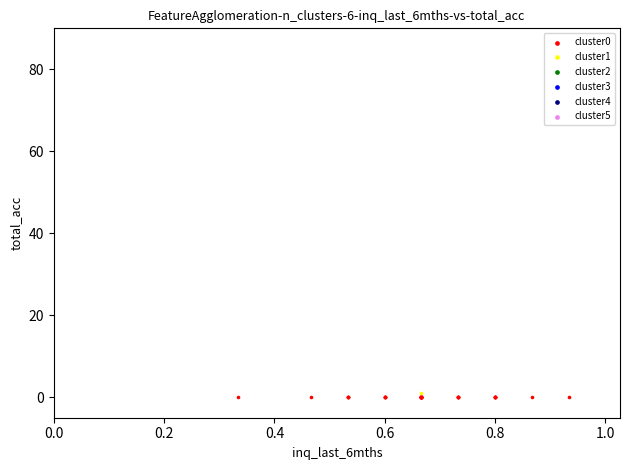

Which series contains the lowest Y value?

cluster0